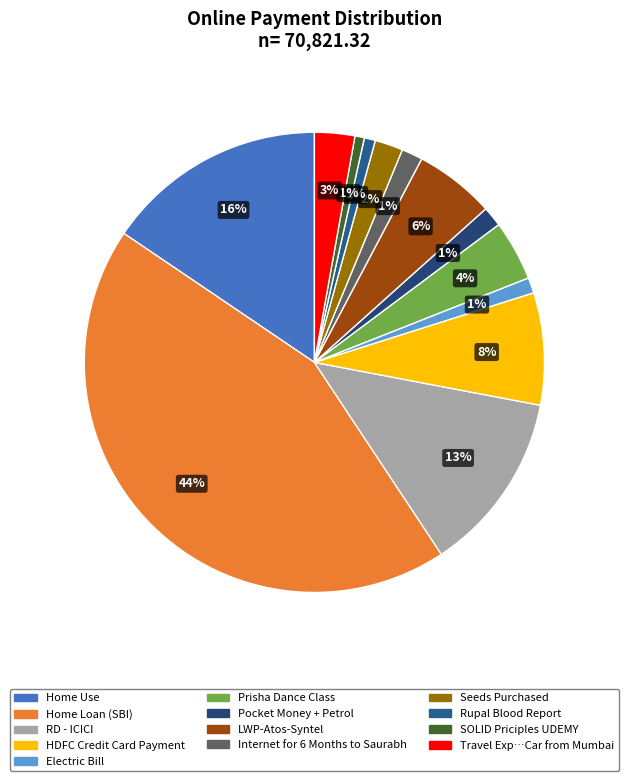

Which slice is the smallest?

SOLID Priciples UDEMY